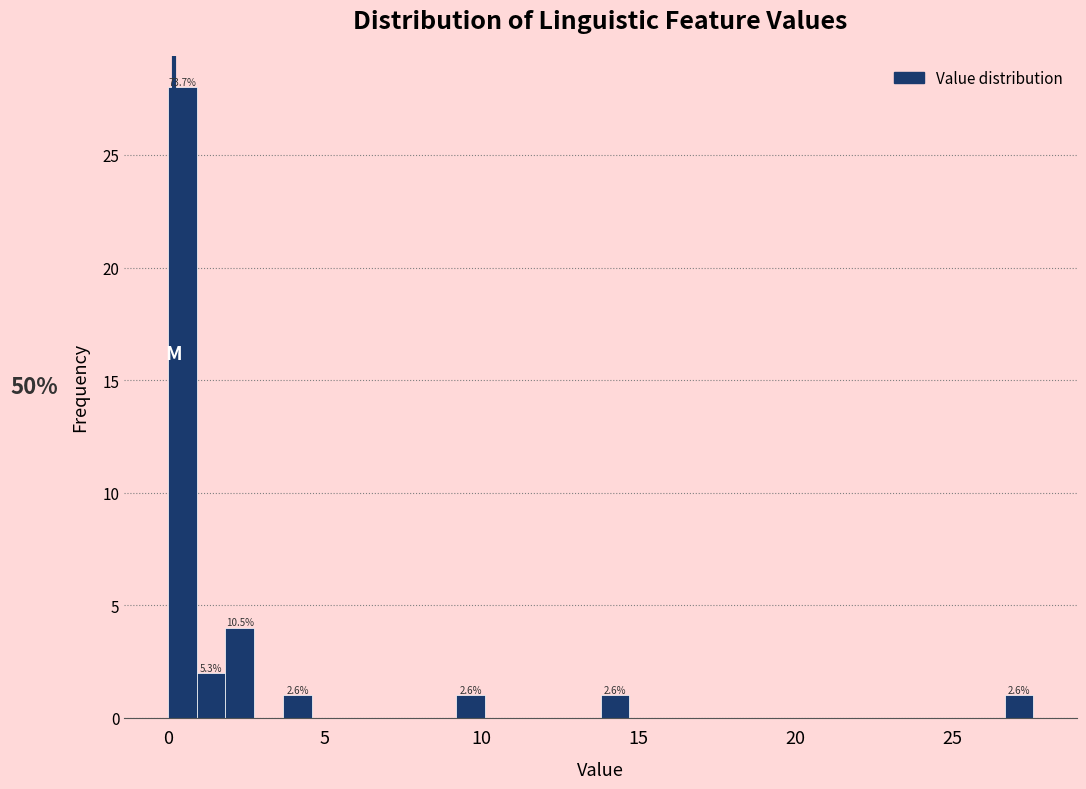

Read against the x-axis, roughly where is the centre of the tallest bar?

0.5